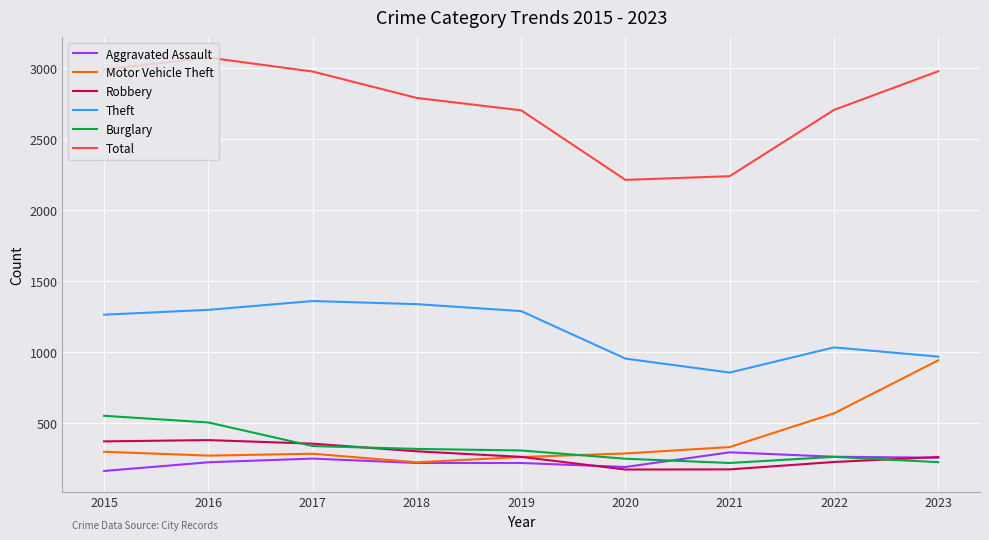

Where does the Motor Vehicle Theft series first go above 287?

2015